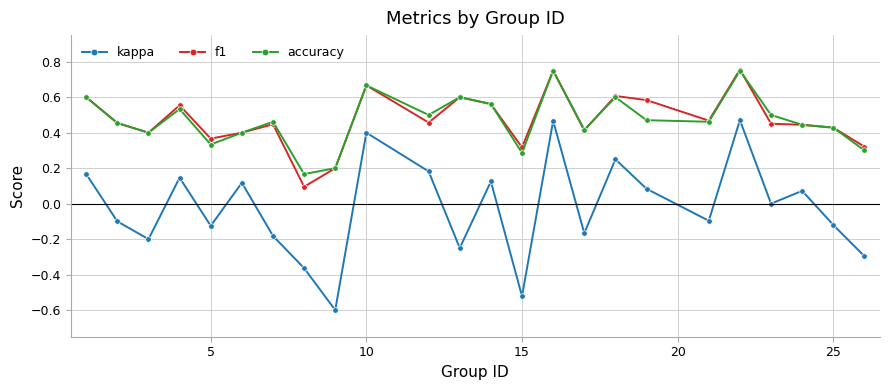

True or false: kappa and accuracy cross at least once.

False